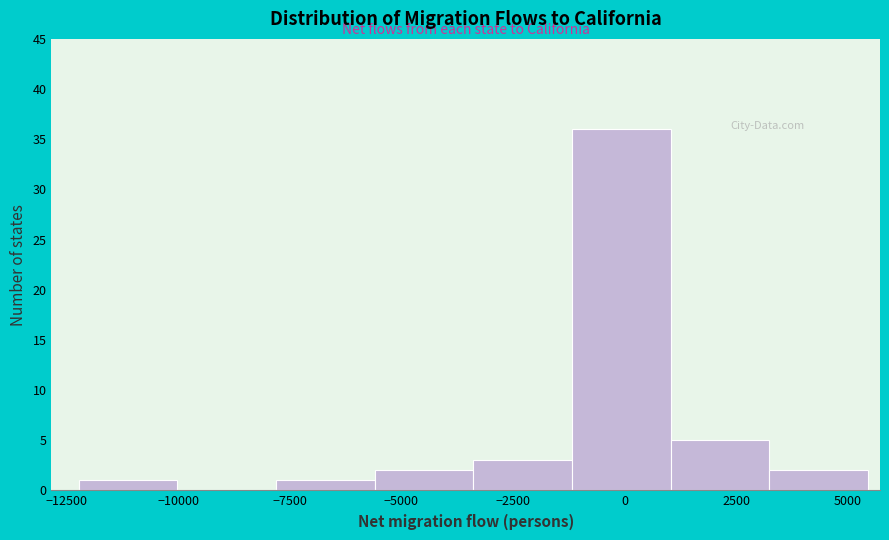

Which range on the x-axis has the tallest bar?

-1000 to 1000